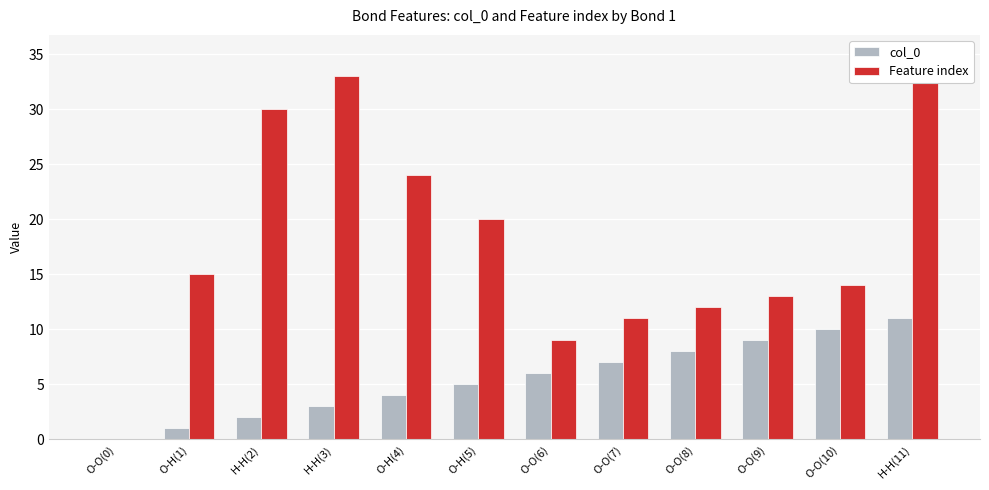

What position from the left is O-O(8)?

9